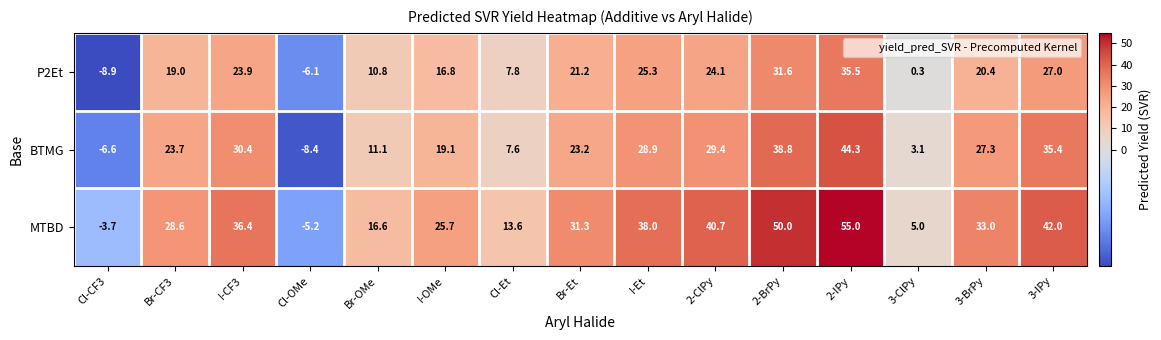

Which category has the highest value in the BTMG series?

2-IPy